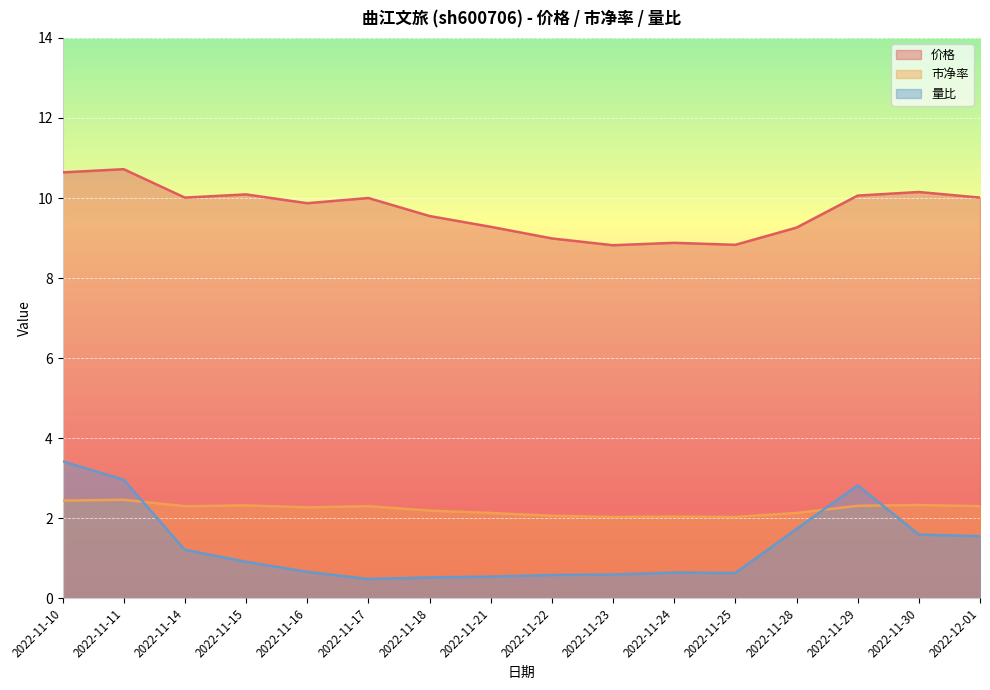

At how many categories does at least one series exceed 7?

16